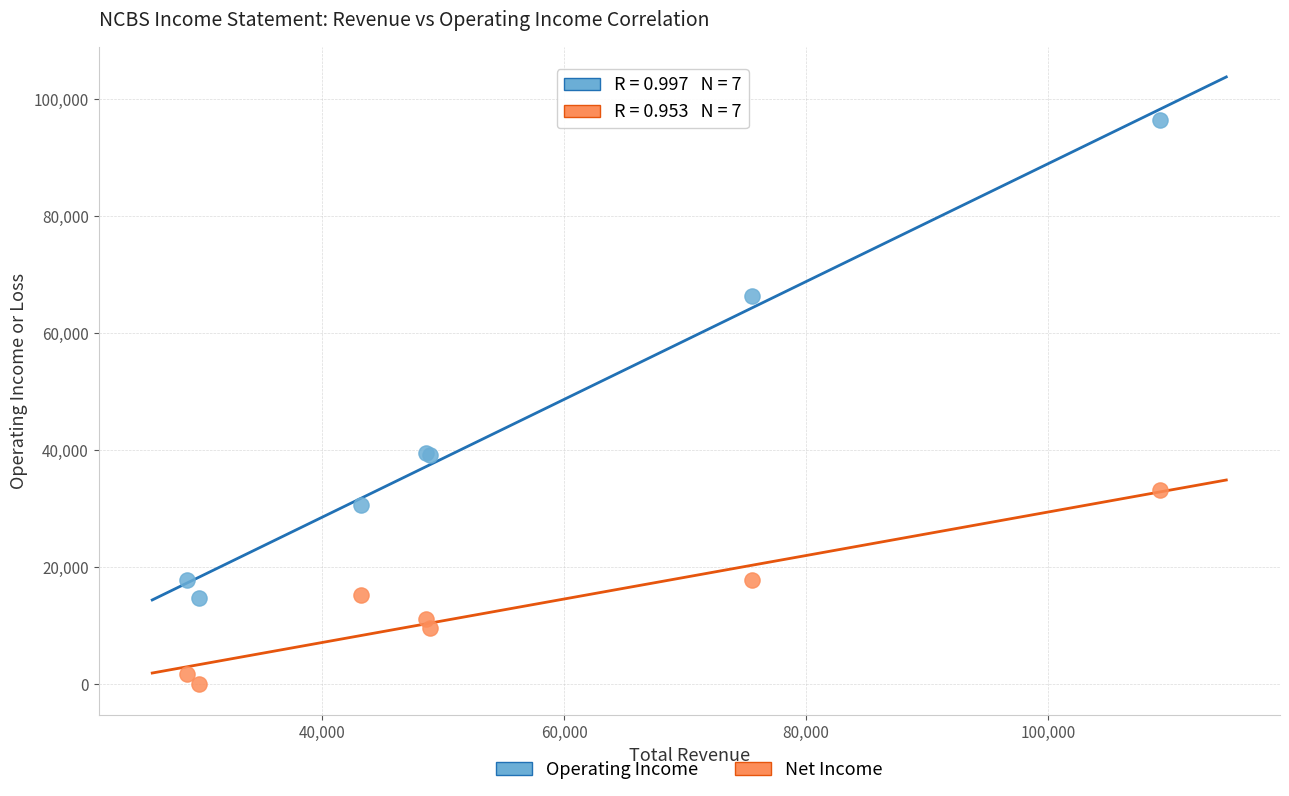

In the Operating Income series, what Y value is closest to 55600?

66300